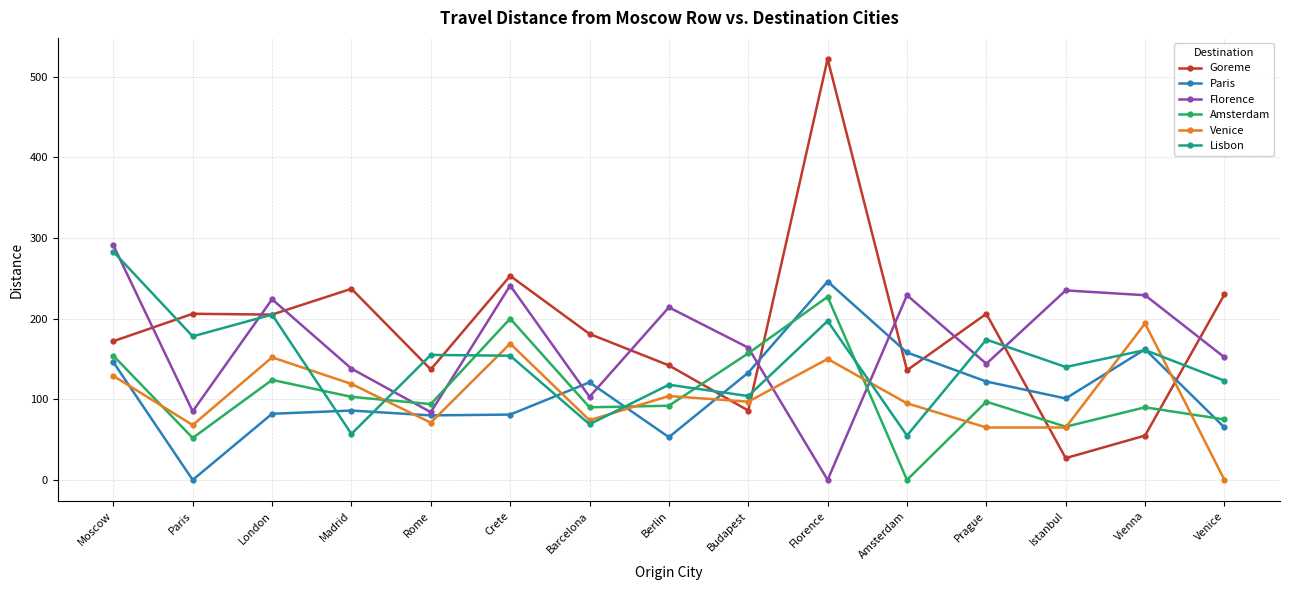

Which series has the largest total across all categories?

Goreme